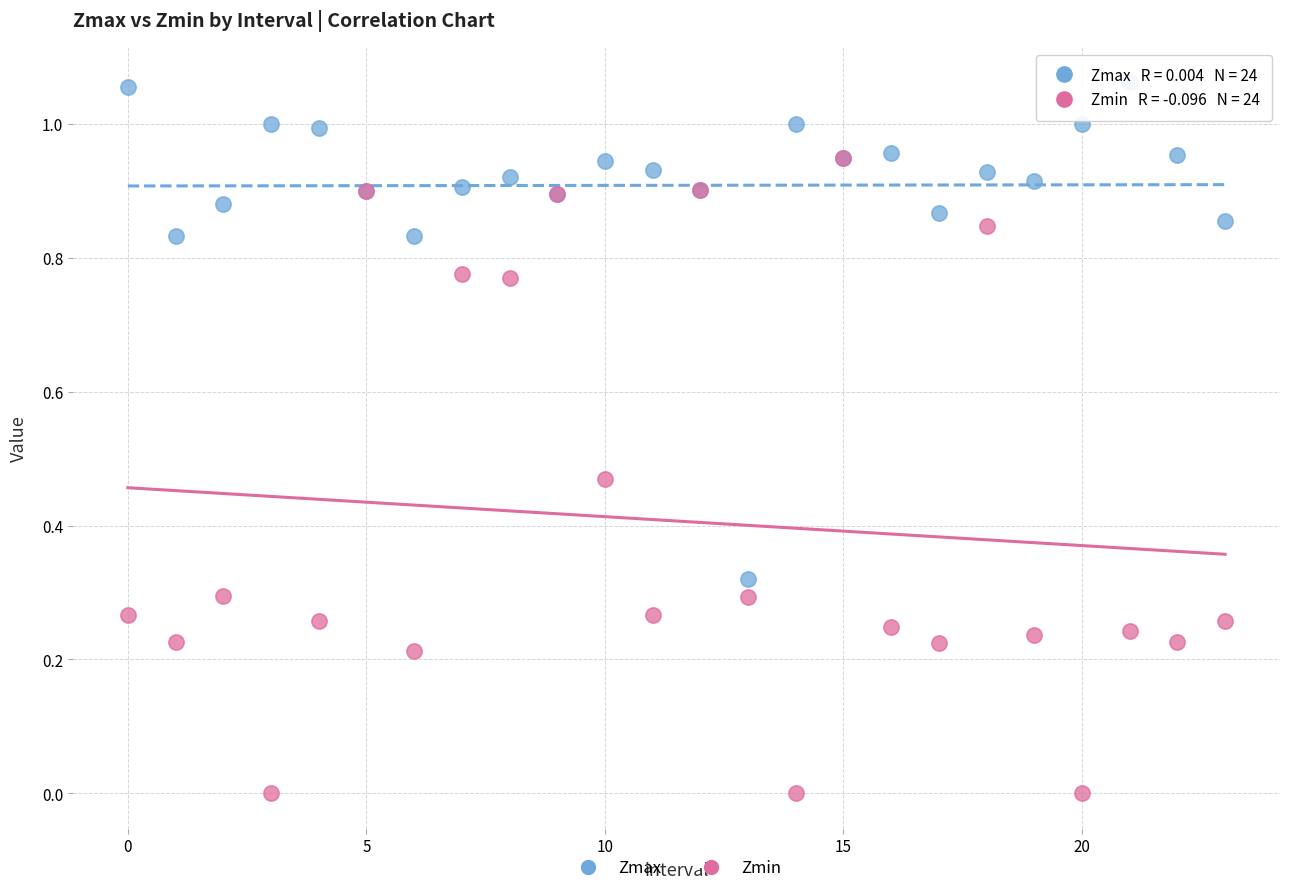

Which series has the widest spread of Y values?

Zmin